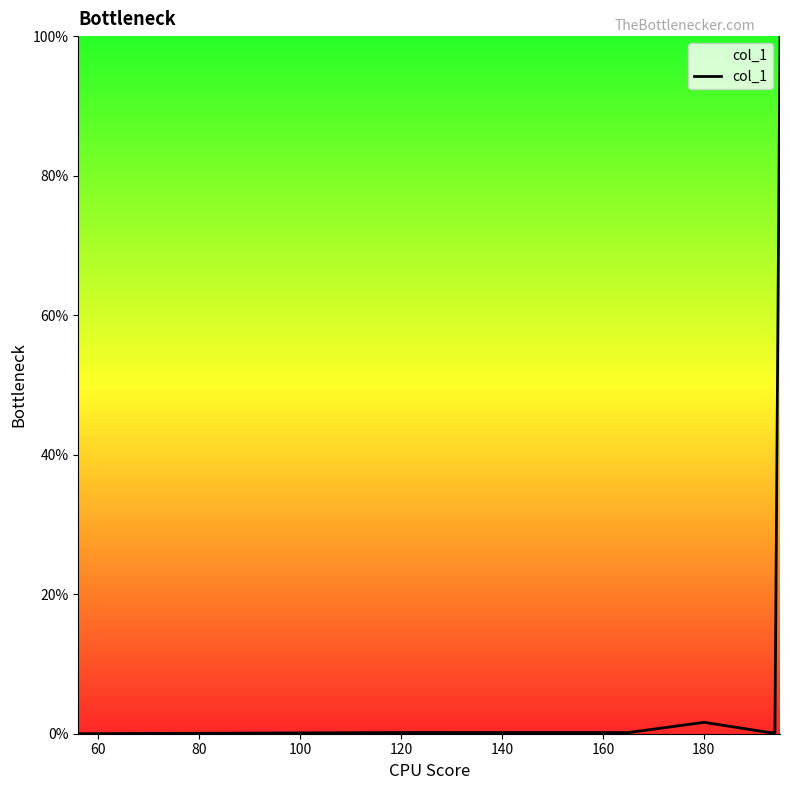

What is the difference between the maximum and minimum values?

100.0